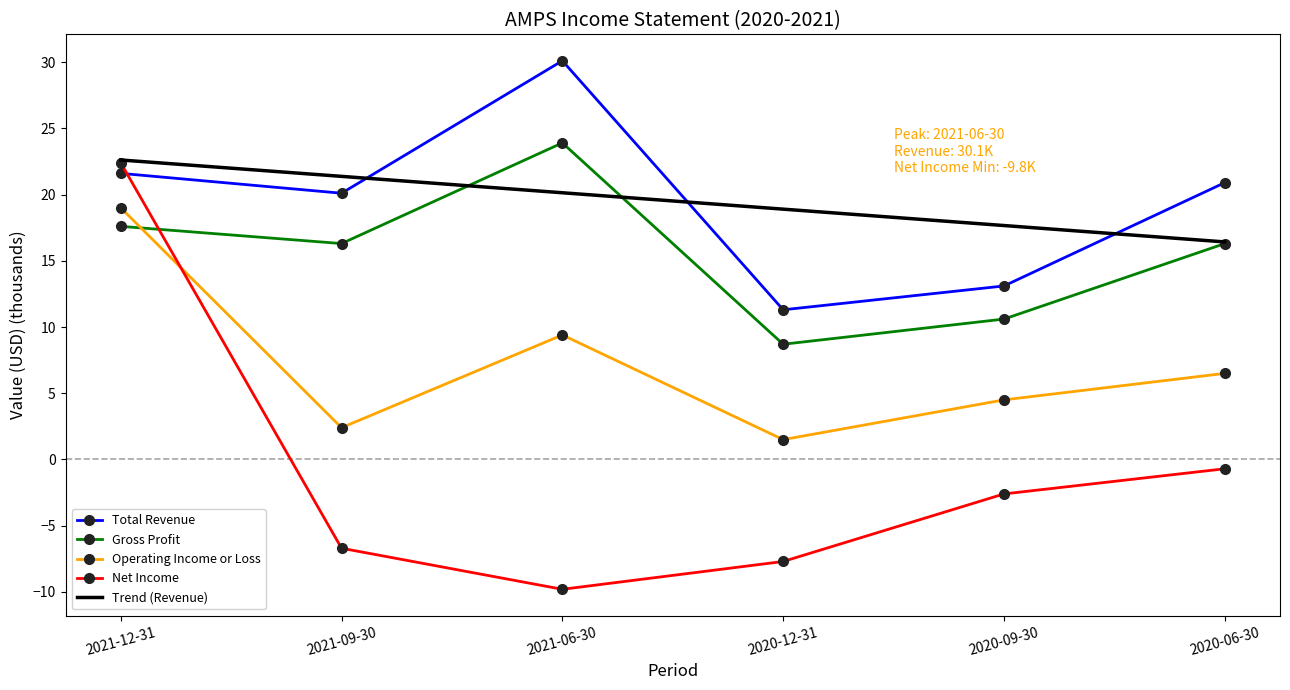

What position from the left is 2020-06-30?

6